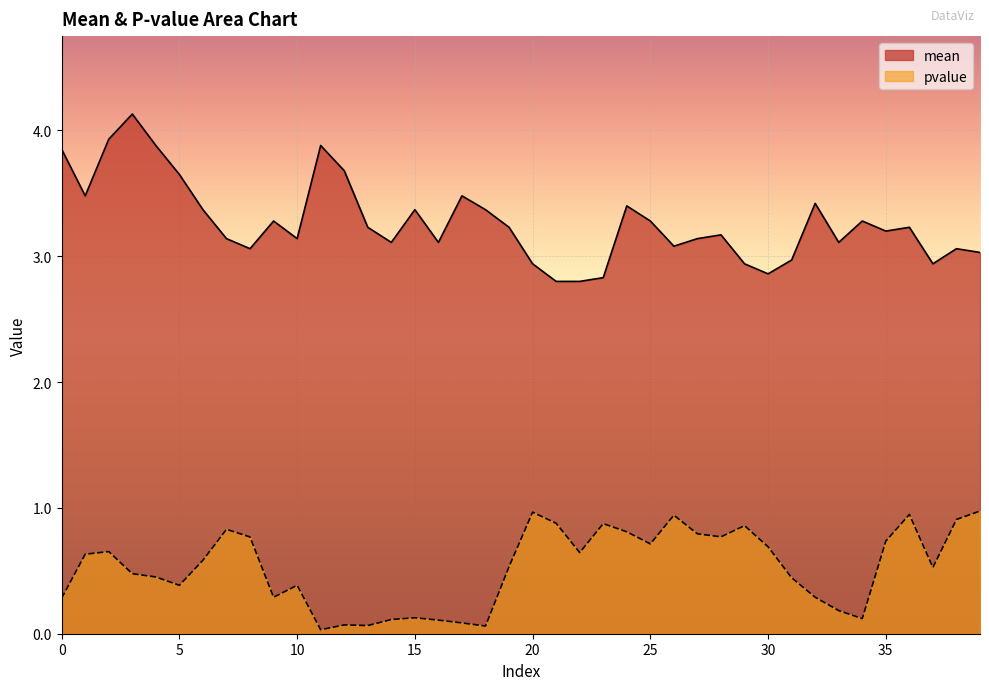

True or false: pvalue and mean cross at least once.

False